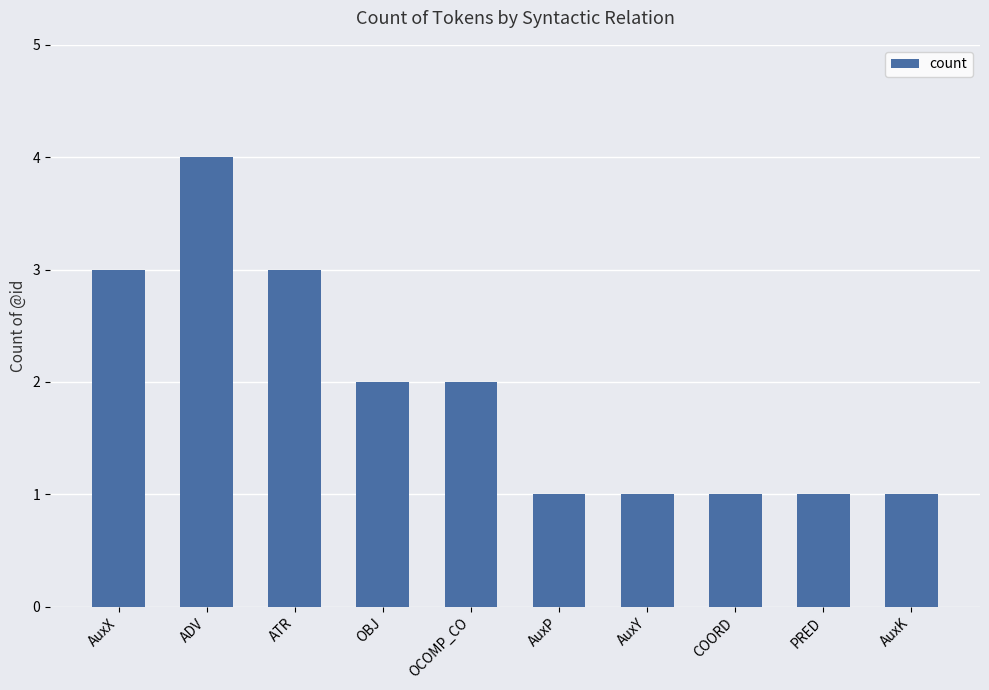

What is the difference between the second highest and second lowest values?

2